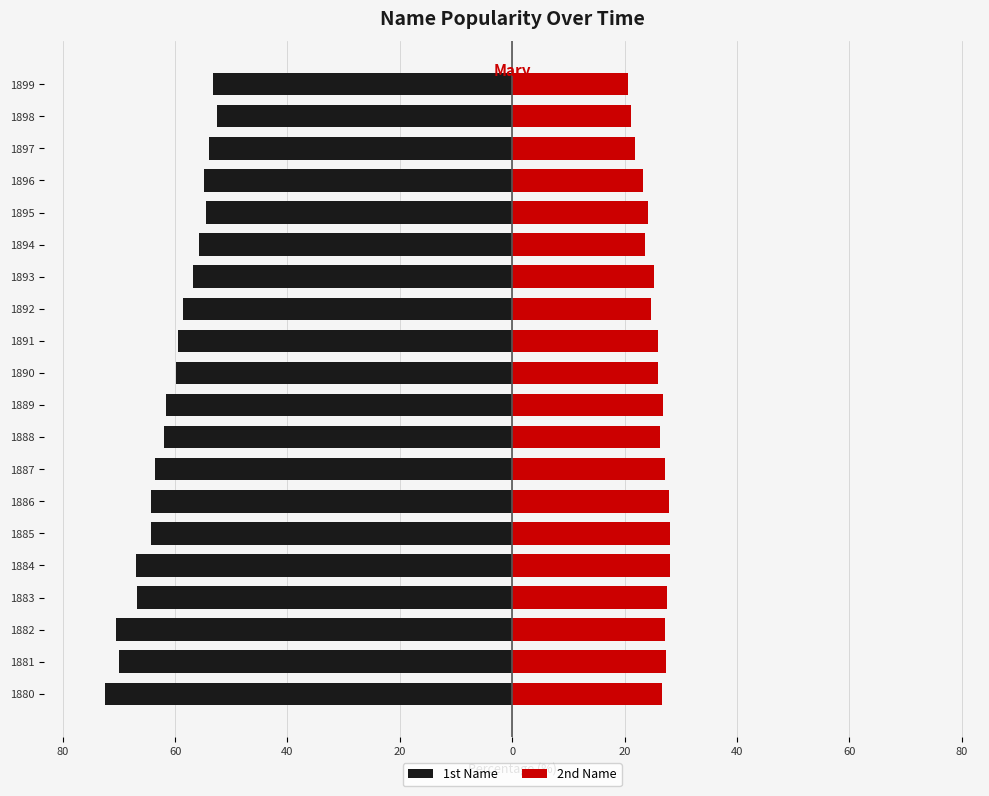

What is the spread (max minus min) of values at 1891?

85.5